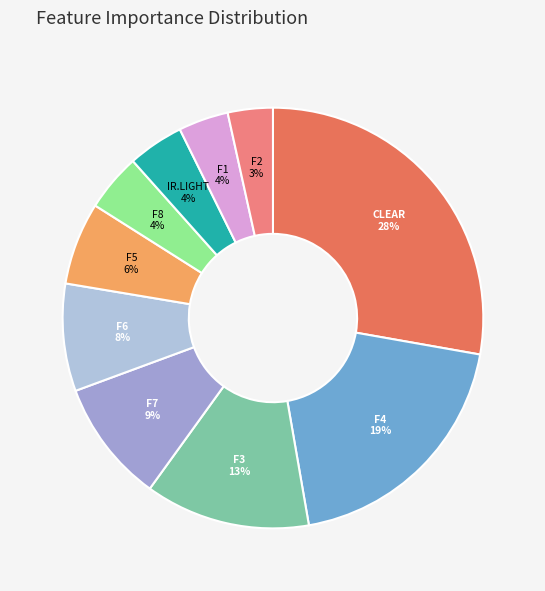

How many slices are in this pie chart?

10